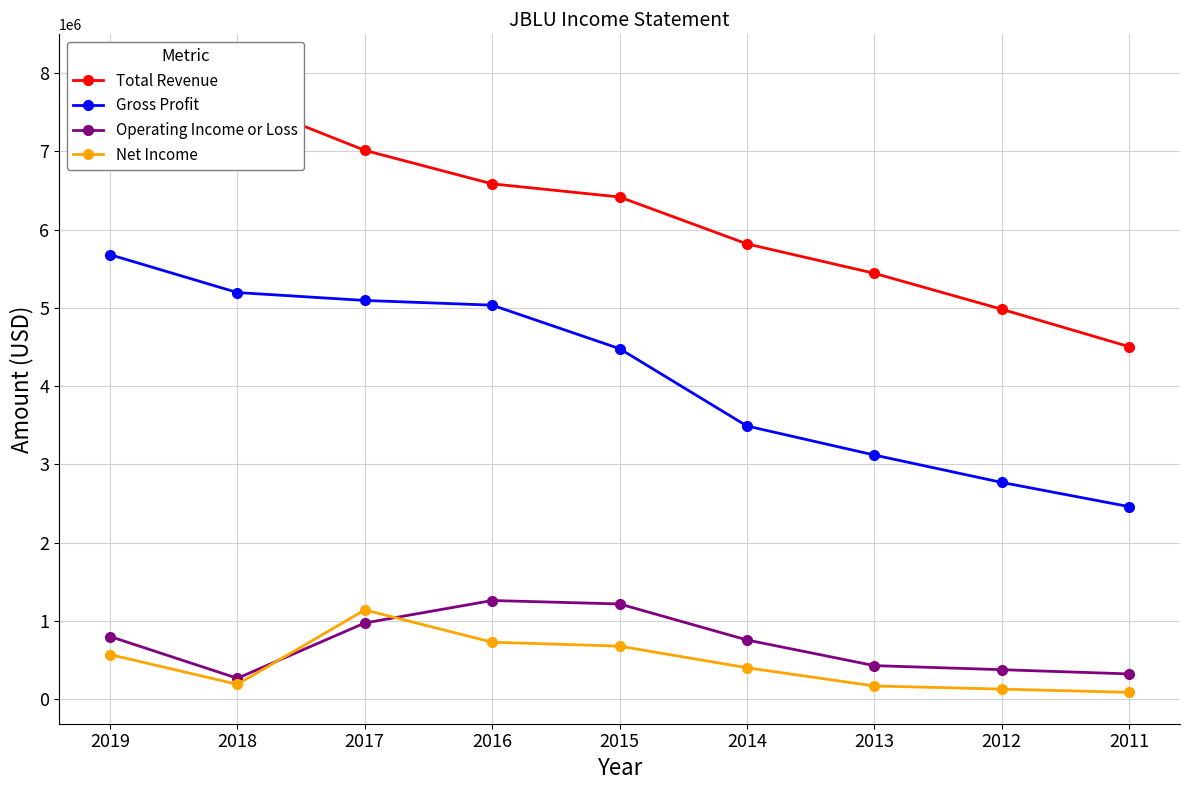

What is the value of the Total Revenue point at the 6th from the left?

5817000